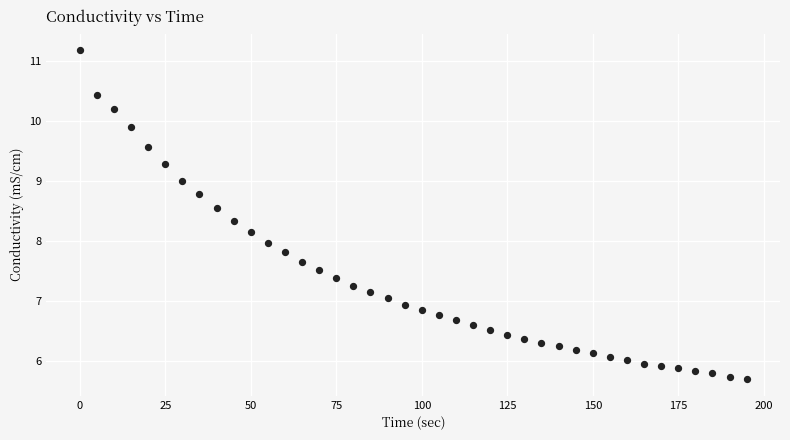

What is the range of X values (max minus min)?

195.0